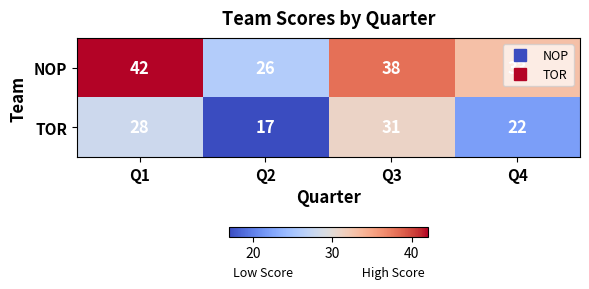

What is the difference between the TOR values at Q2 and Q4?

5